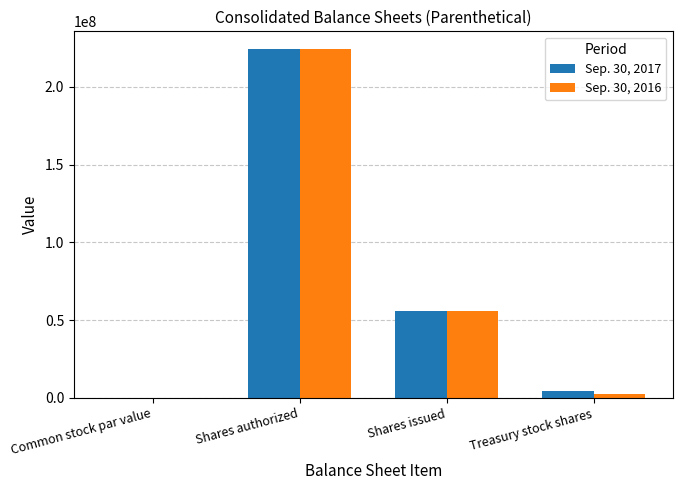

Where is Sep. 30, 2016 nearest to the value 112200000?

Shares issued